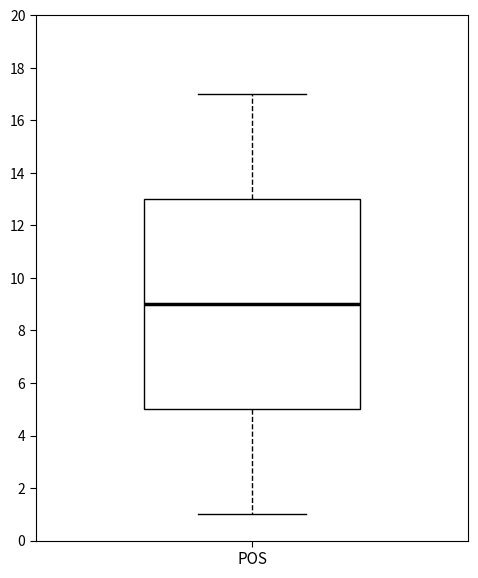

Where is the lower edge of the box for POS on the y-axis? The values are not printed on the chart, so give them approximately, as read against the axis.

5